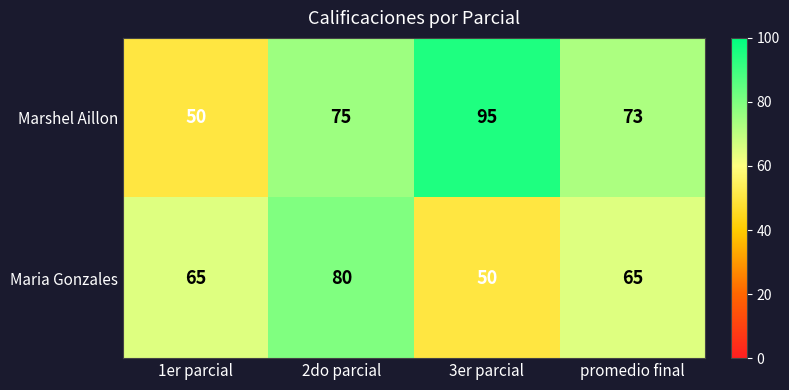

What is the difference between the maximum and minimum values in the Marshel Aillon series?

45